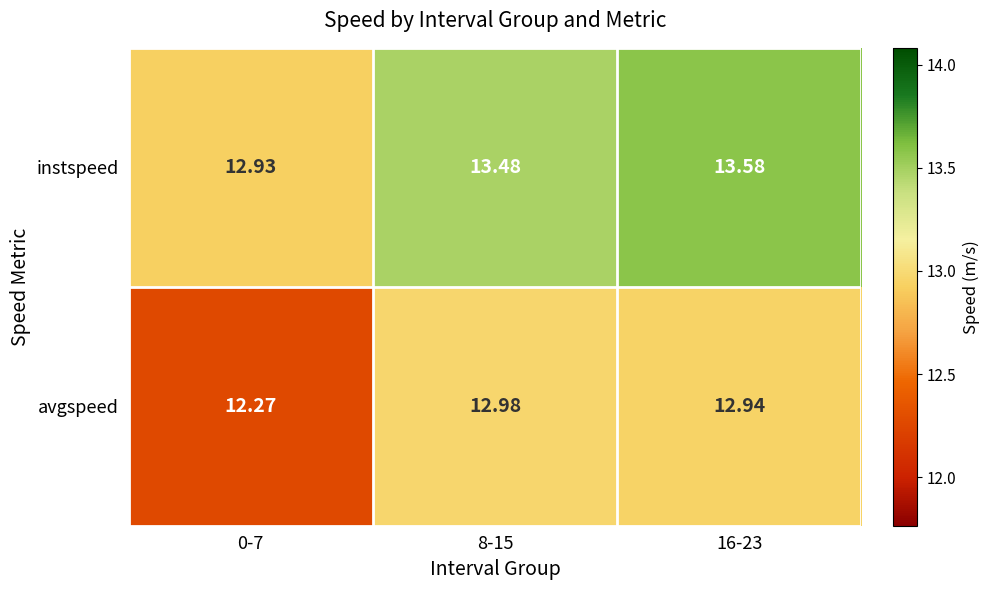

Is the value of avgspeed at 8-15 greater than the value of instspeed at 16-23?

No